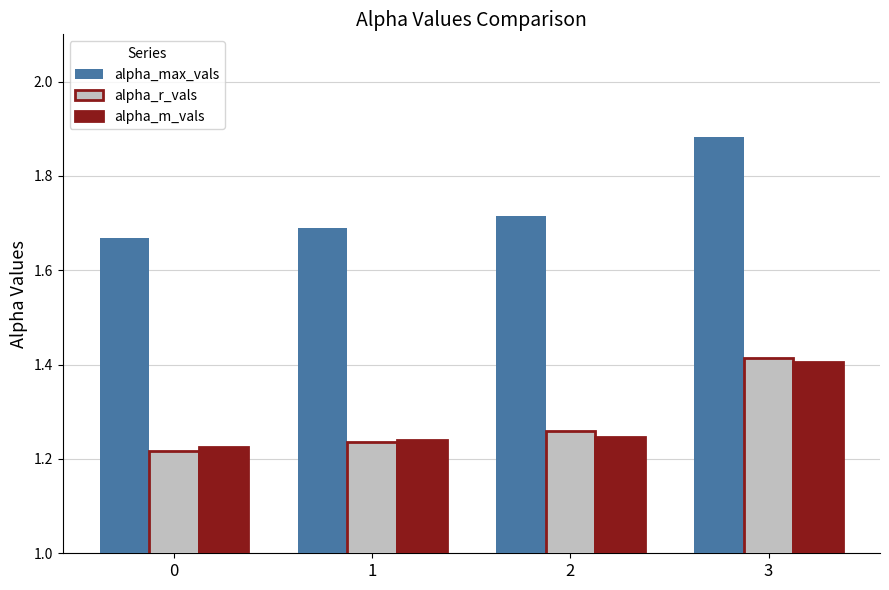

What are all the series names shown in the legend?

alpha_max_vals, alpha_r_vals, alpha_m_vals